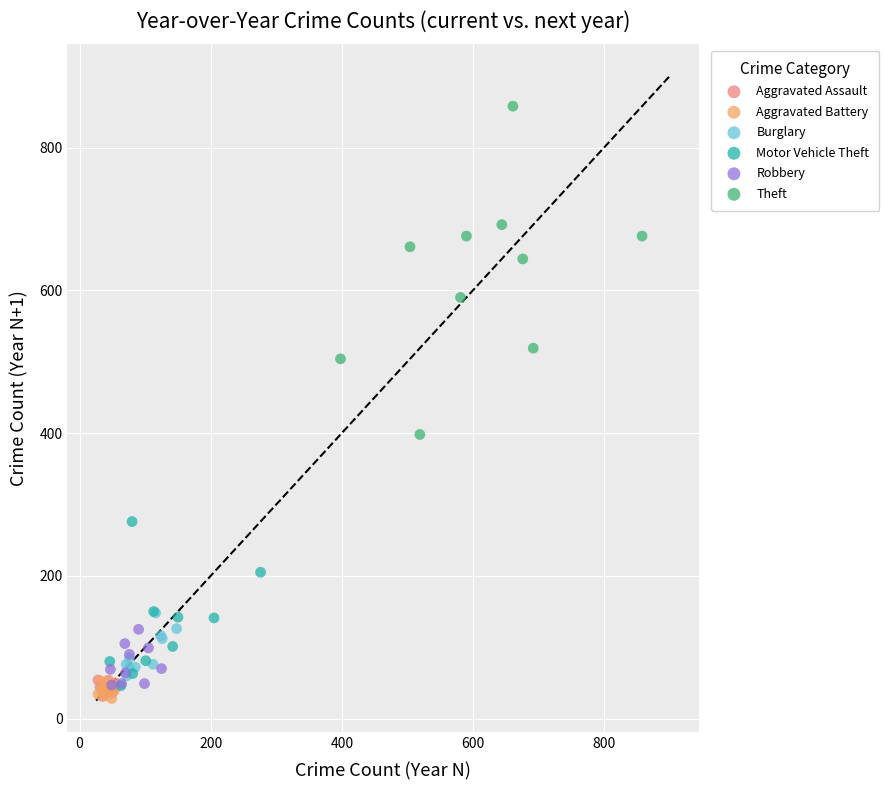

Which series has the largest Y range (max minus min)?

Theft